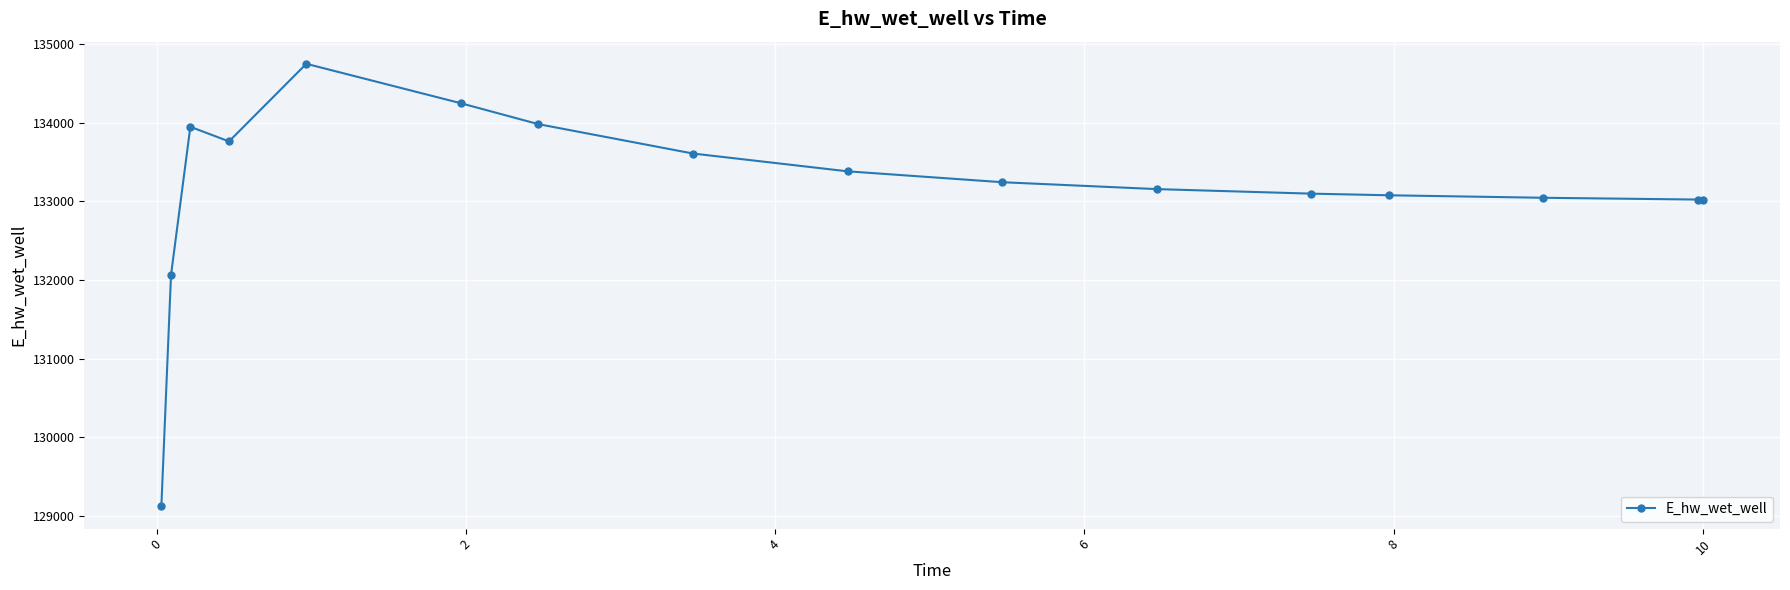

What is the difference between the maximum and minimum values?

5629.9